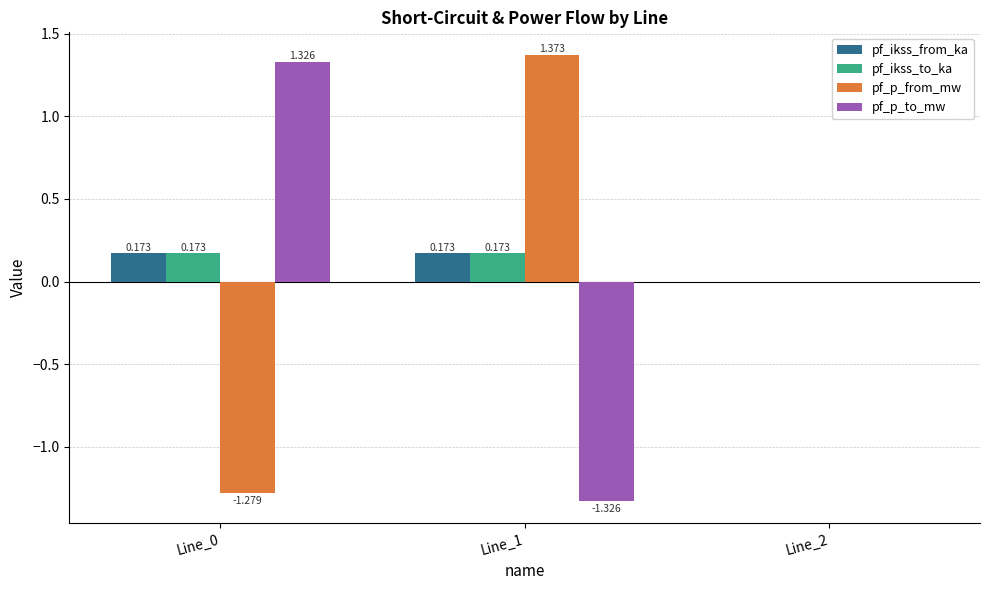

Is the value of pf_p_to_mw at Line_2 greater than the value of pf_p_from_mw at Line_1?

No